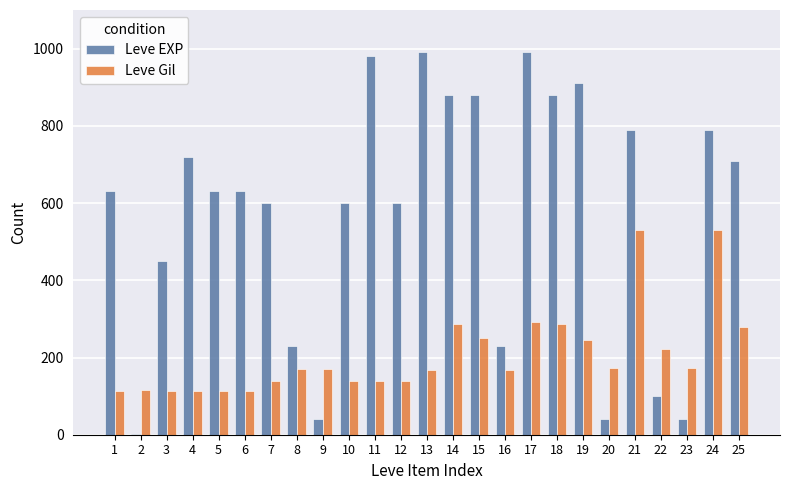

The Leve Gil series shows 106 at 23. True or false?

False